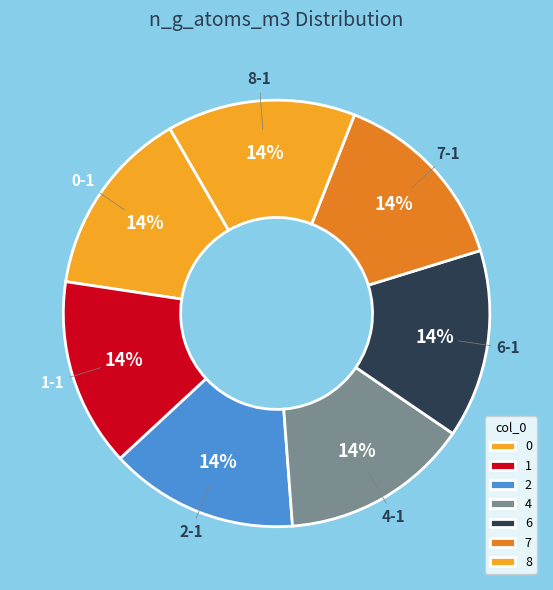

Is it true that 6 is 1% of the pie?

False